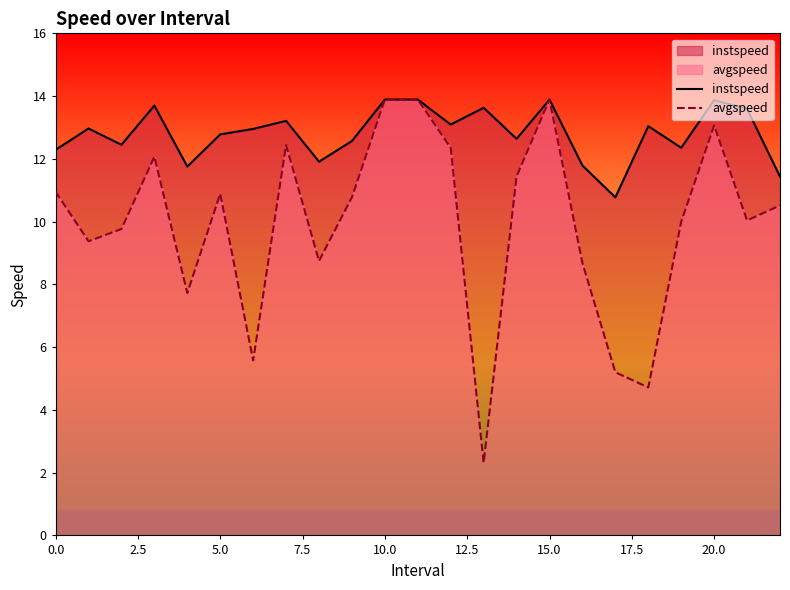

Which series has the largest total across all categories?

instspeed